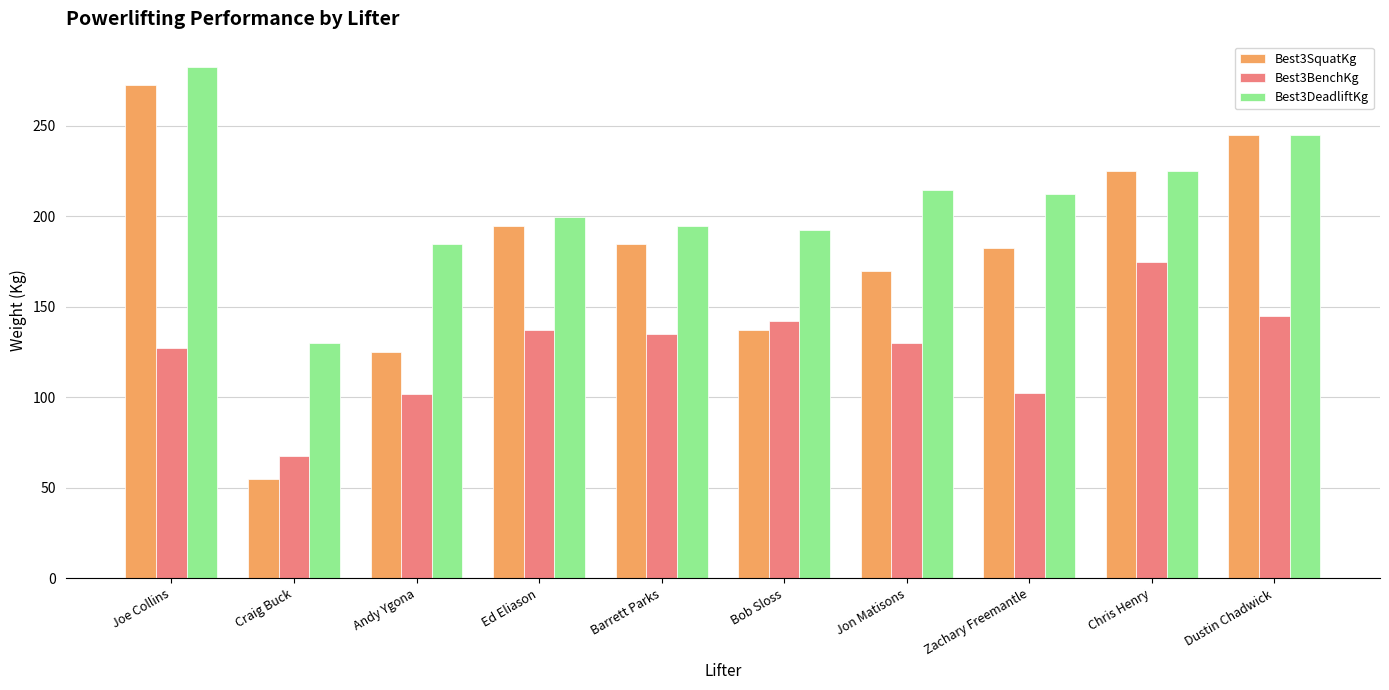

At how many categories does at least one series exceed 266?

1